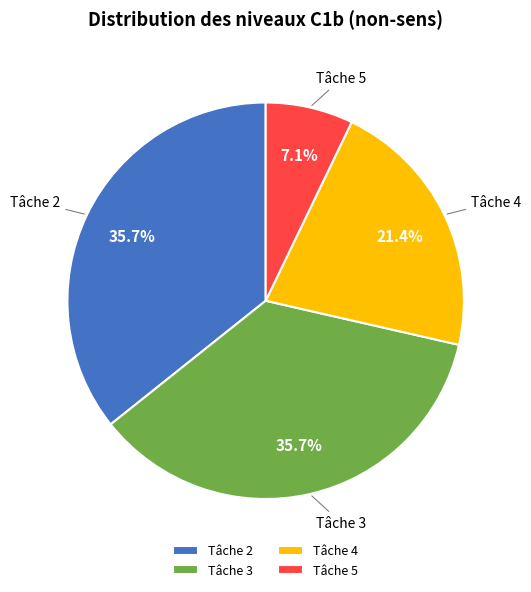

Which category has the smallest portion of the pie?

Tâche 5